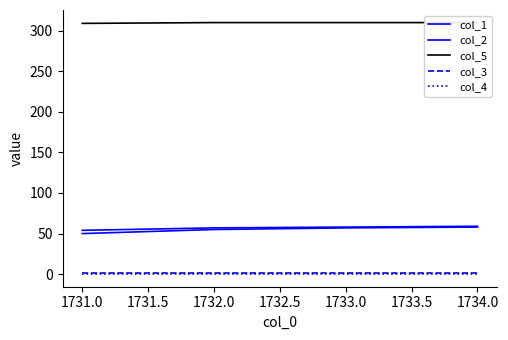

True or false: col_5 and col_1 cross at least once.

False